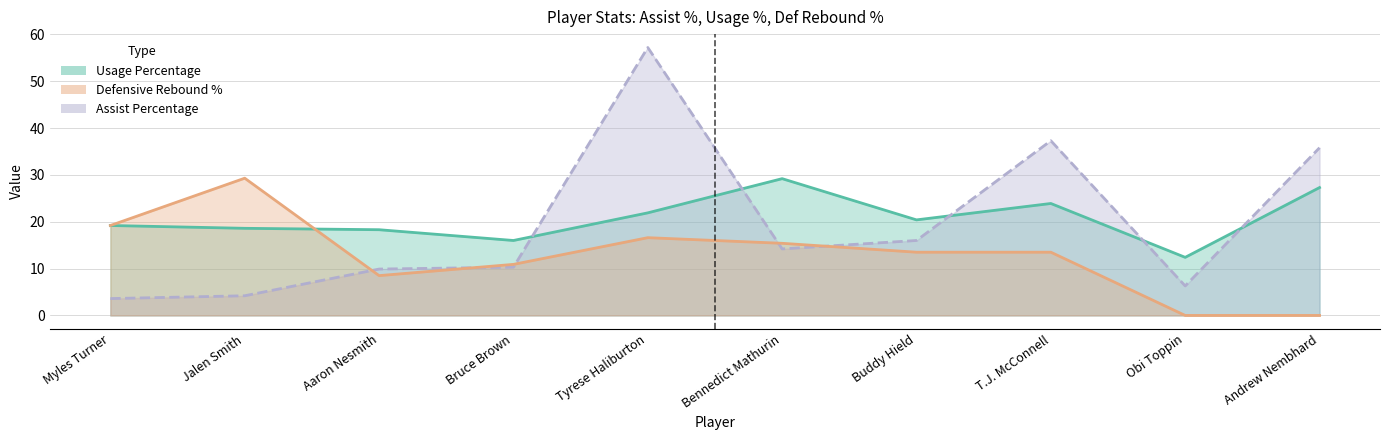

Where is Usage Percentage nearest to the value 20?

Buddy Hield